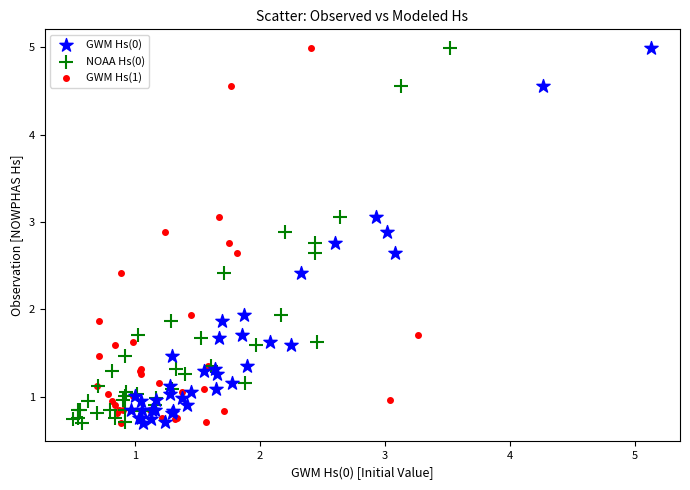

What are all the series names shown in the legend?

GWM Hs(0), NOAA Hs(0), GWM Hs(1)